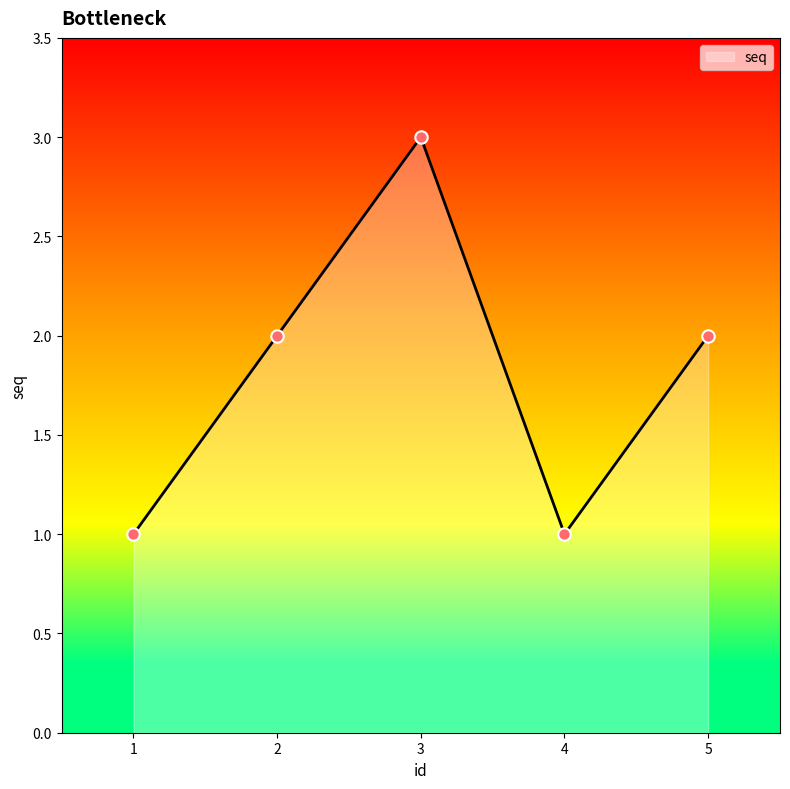

What is the ratio of the value at 5 to the value at 1?

2.0